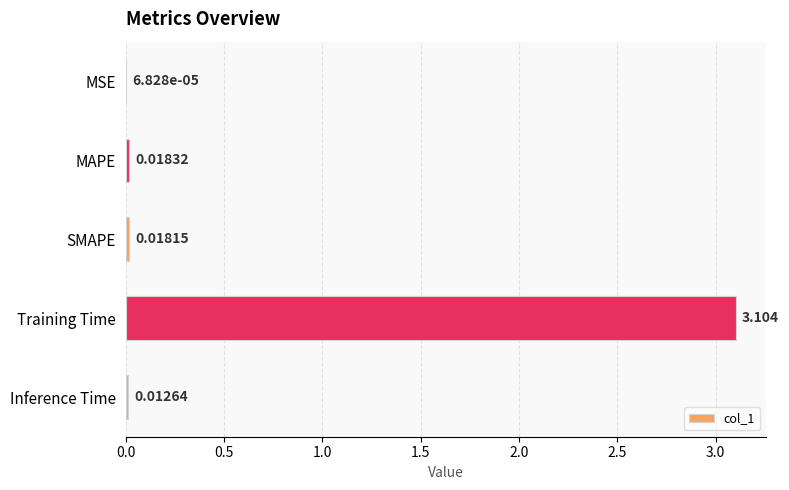

Are the bars grouped side by side (vs. stacked)?

No